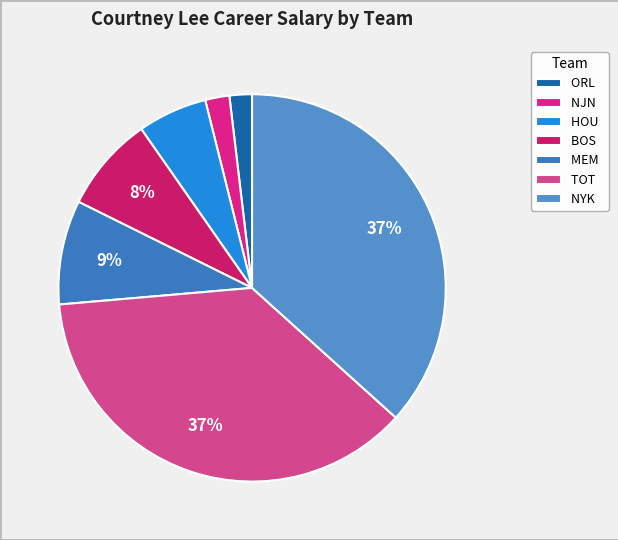

How many segments does this pie chart have?

7